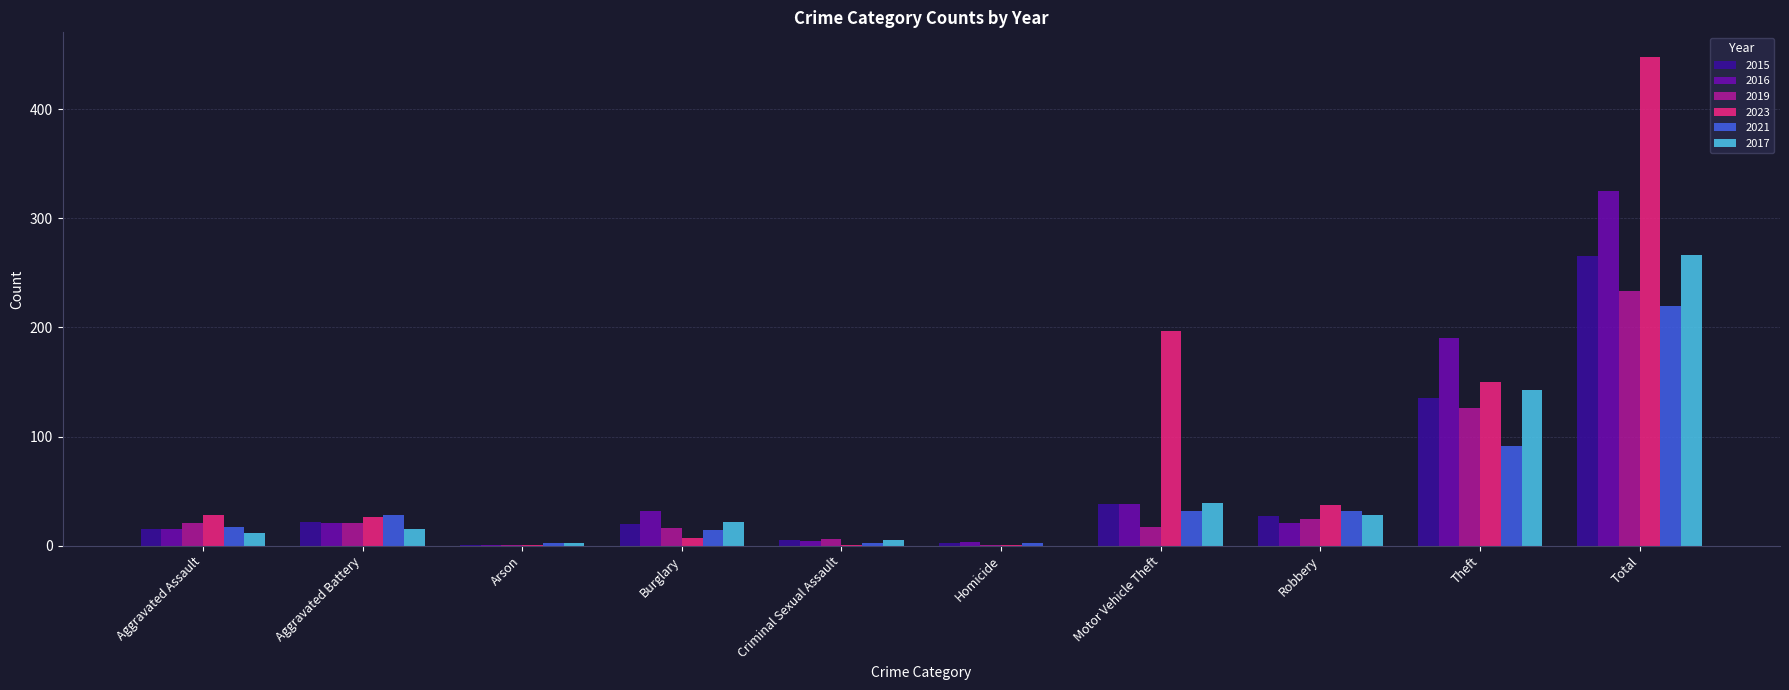

What is the greatest value displayed?

448